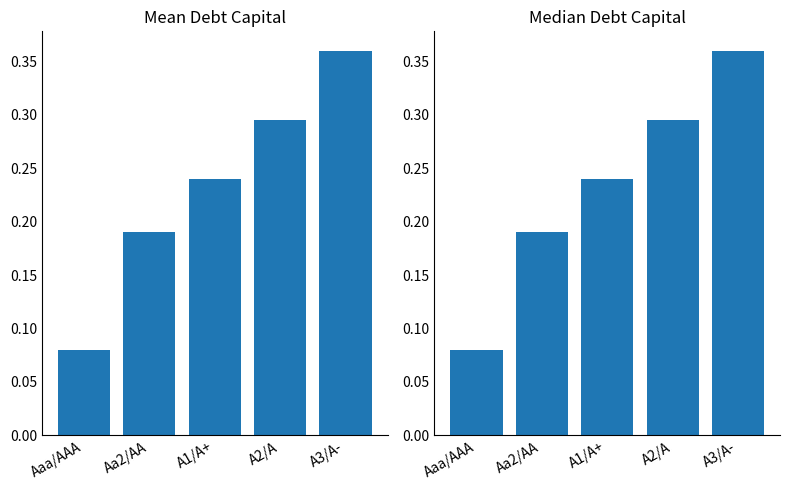

At which category is the sum across all series the highest?

A3/A-